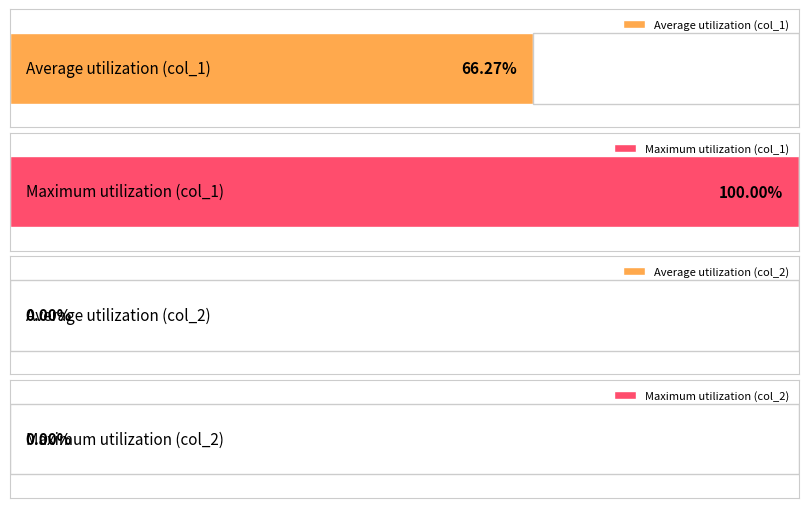

What are all the series names shown in the legend?

Average utilization, Maximum utilization